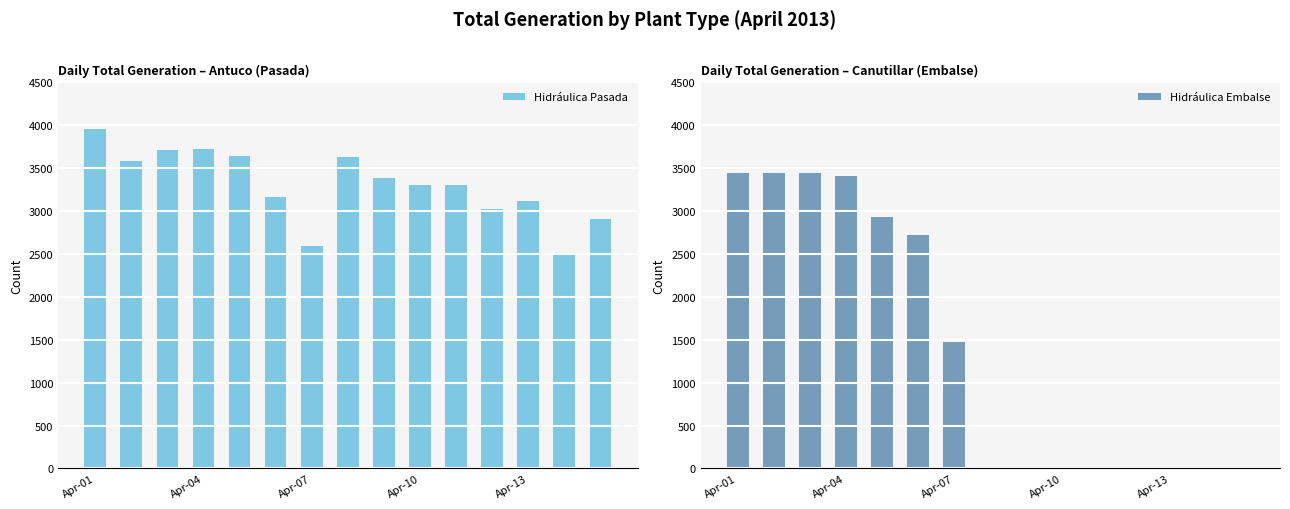

What is the highest value of the Hidráulica Pasada series?

3958